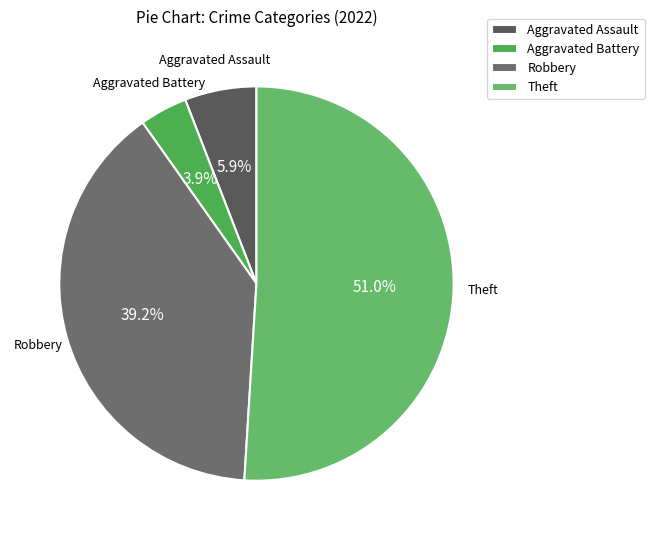

To the nearest percent, what is the average slice percentage?

25%